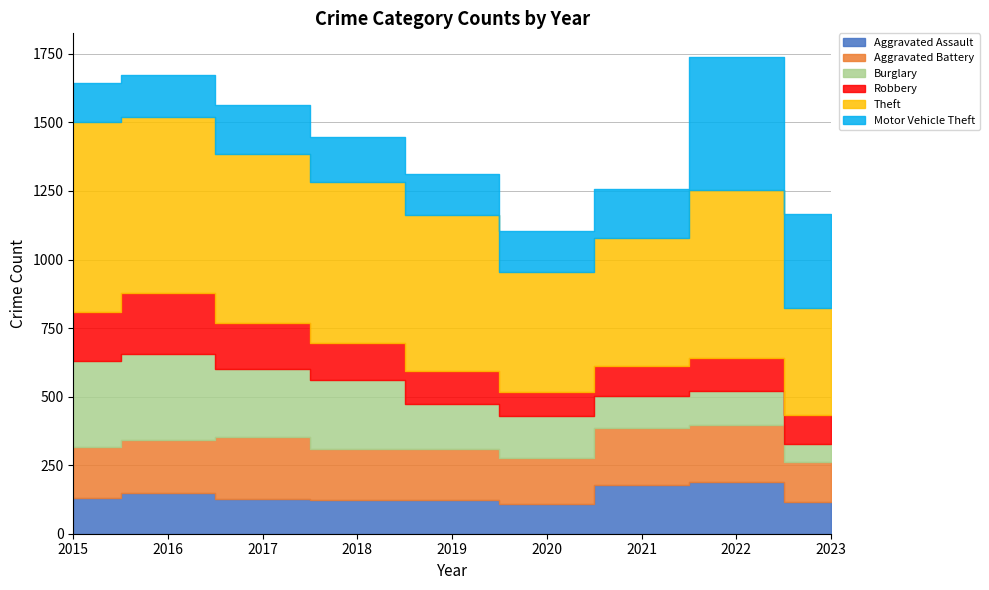

How many interior local peaks does the Motor Vehicle Theft series have?

2